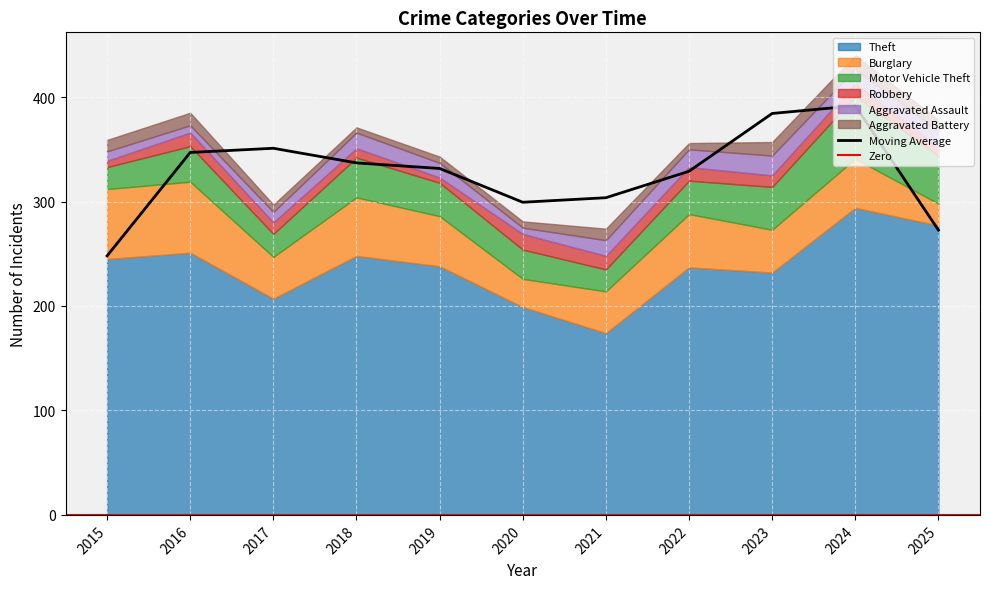

Is it true that Motor Vehicle Theft equals 60 at 2024?

True